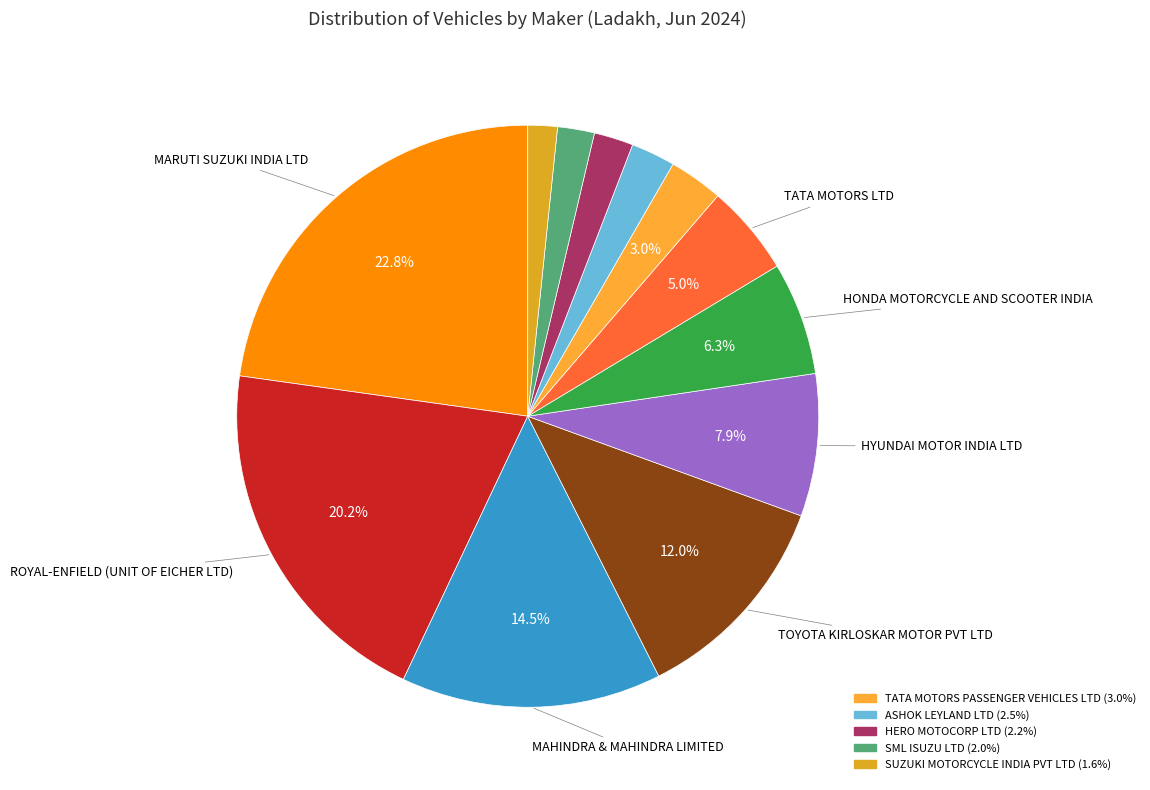

How many slices are in this pie chart?

12